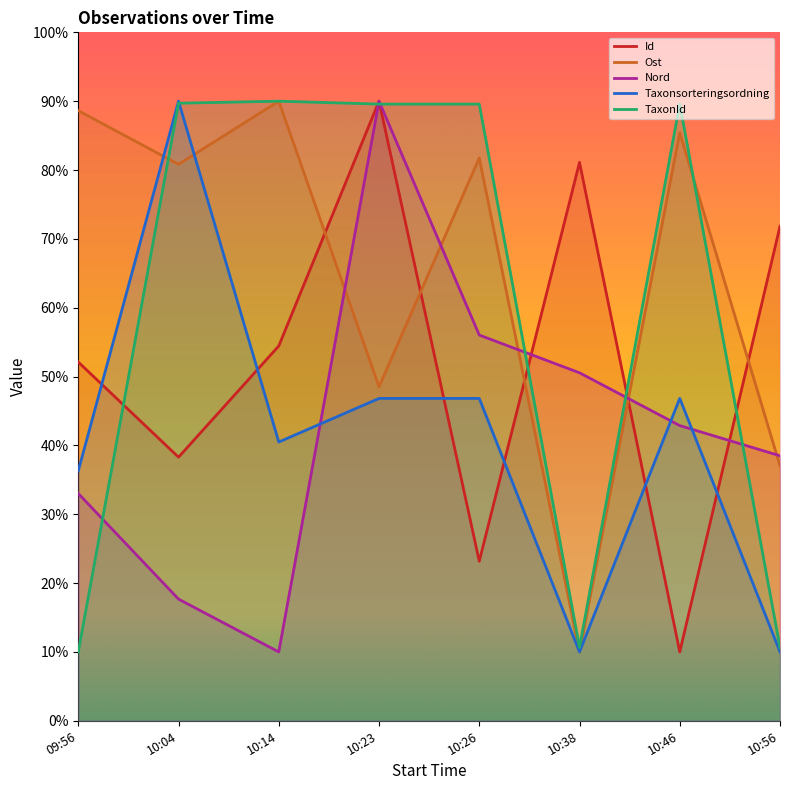

At which label does Ost first exceed 81?

09:56